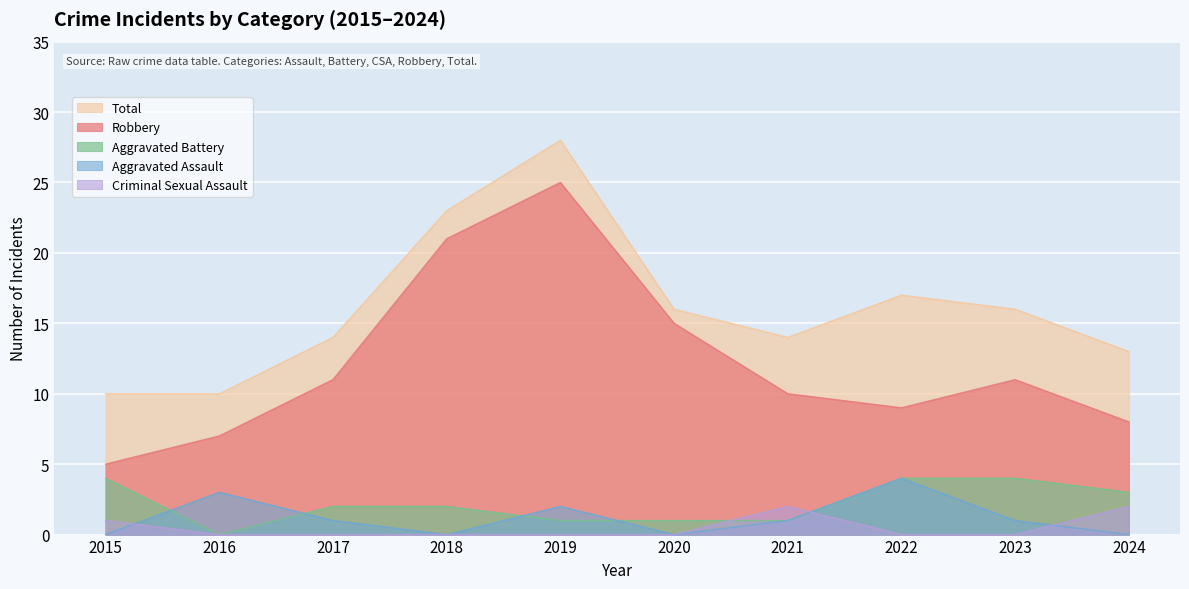

The value of Robbery at 2018 is 10. True or false?

False